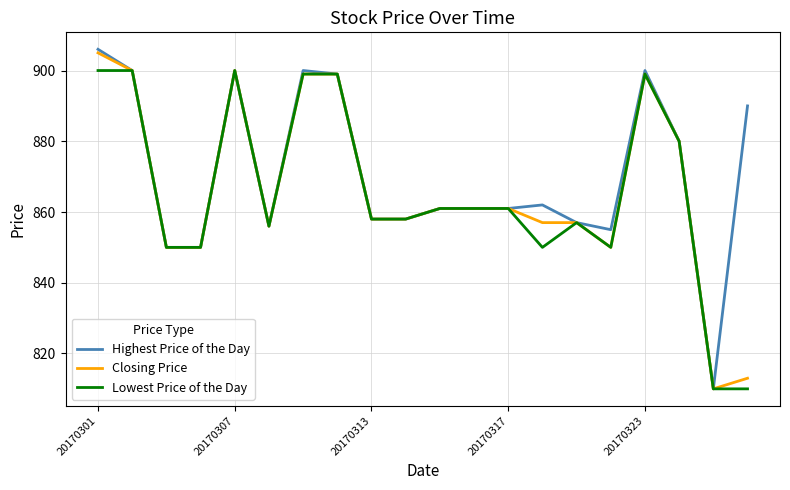

What is the highest value of the Highest Price of the Day series?

906